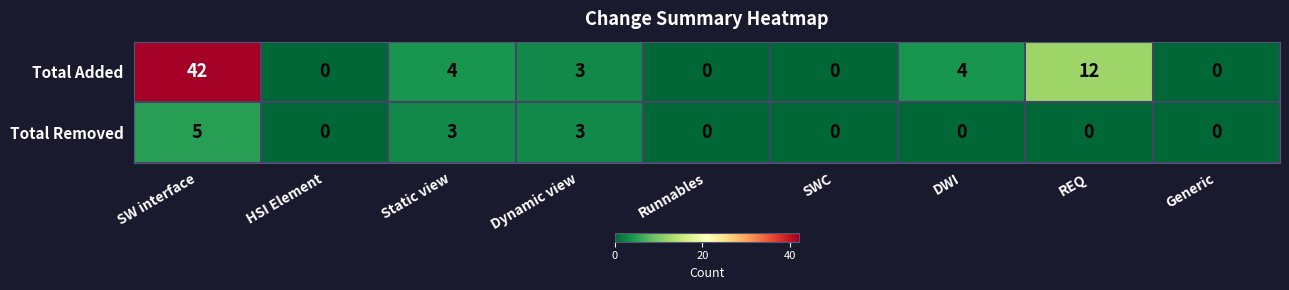

Reading left to right, extract all data points from this chart.

Total Added: SW interface=42	HSI Element=0	Static view=4	Dynamic view=3	Runnables=0	SWC=0	DWI=4	REQ=12	Generic=0
Total Removed: SW interface=5	HSI Element=0	Static view=3	Dynamic view=3	Runnables=0	SWC=0	DWI=0	REQ=0	Generic=0